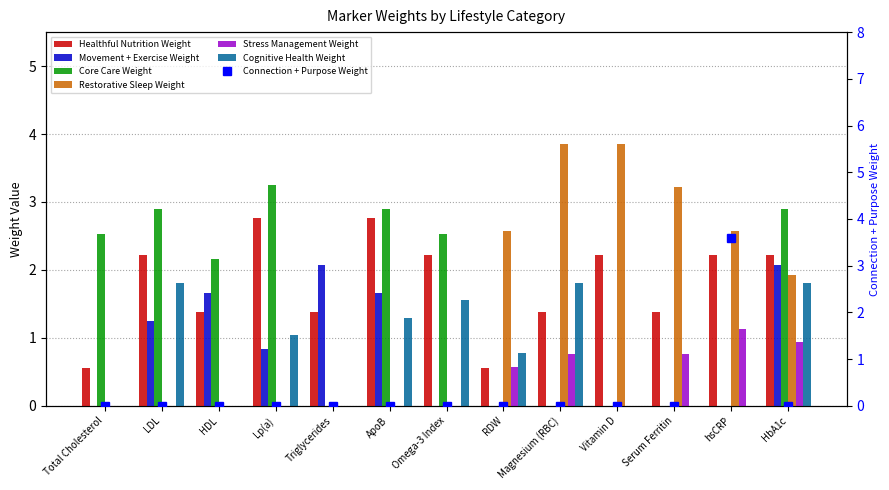

What is the difference between the highest and lowest values at Omega-3 Index?

2.5